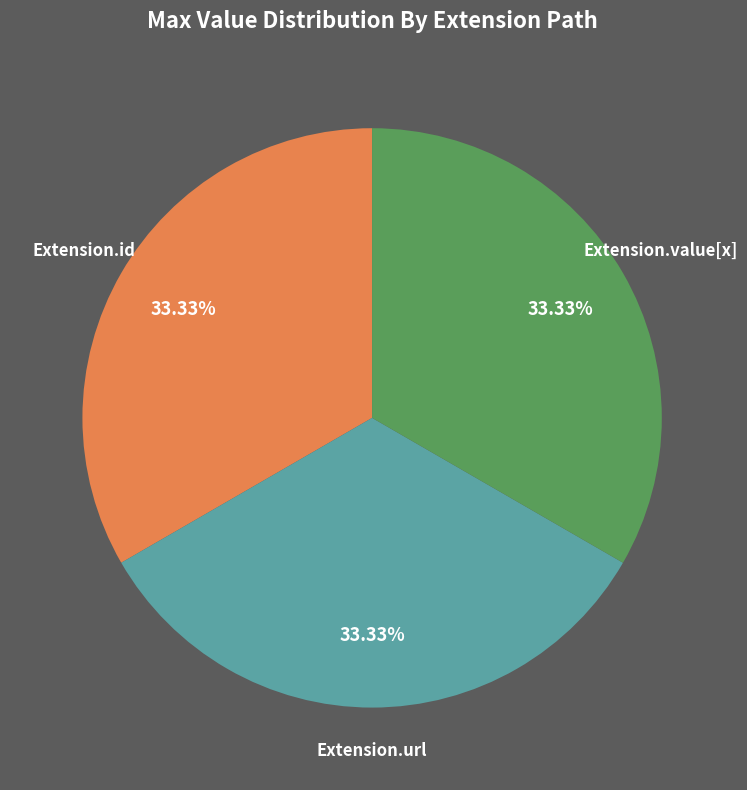

The Extension.value[x] slice represents 1% of the pie. True or false?

False